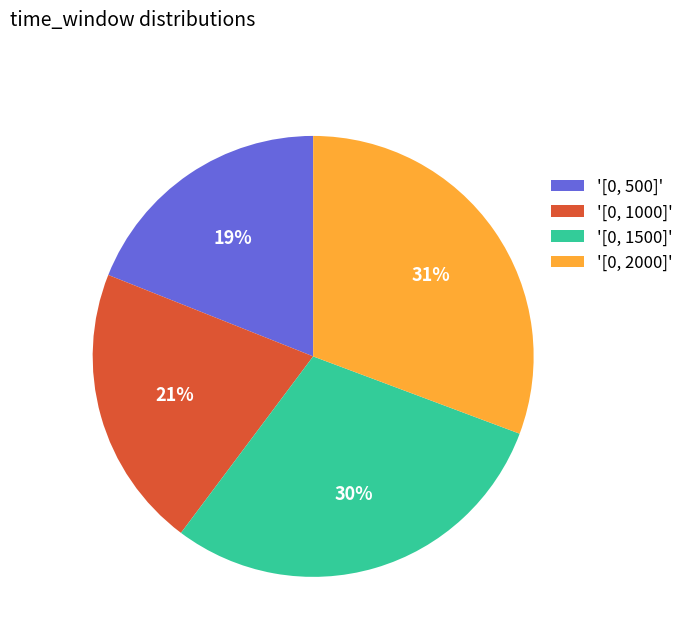

To the nearest percent, what is the average slice percentage?

25%